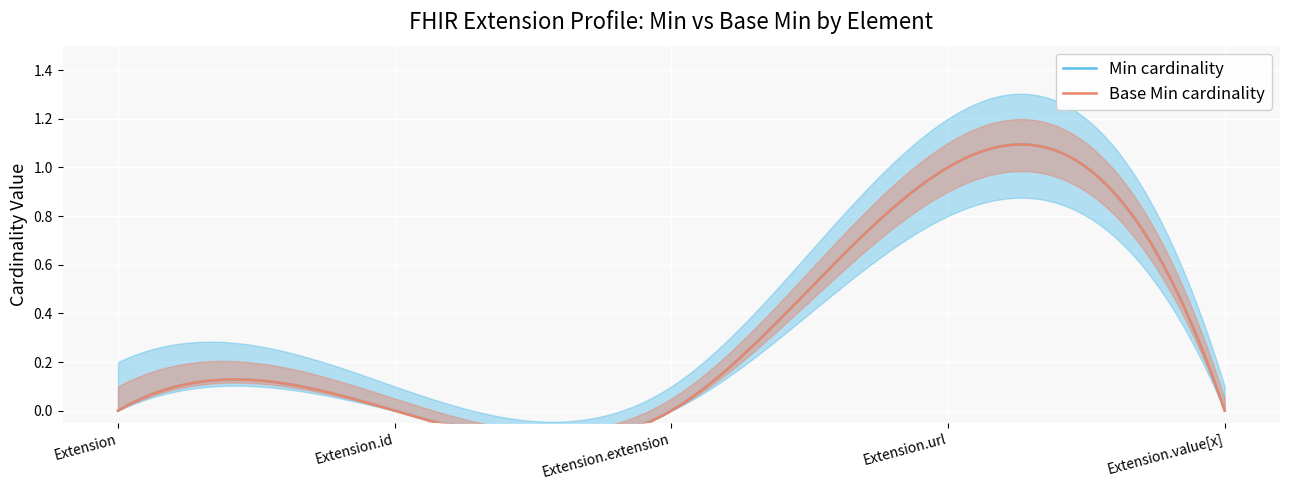

Reading right to left, what are all the values shown in this chart?

Min: 0	1	0	0	0
Base Min: 0	1	0	0	0